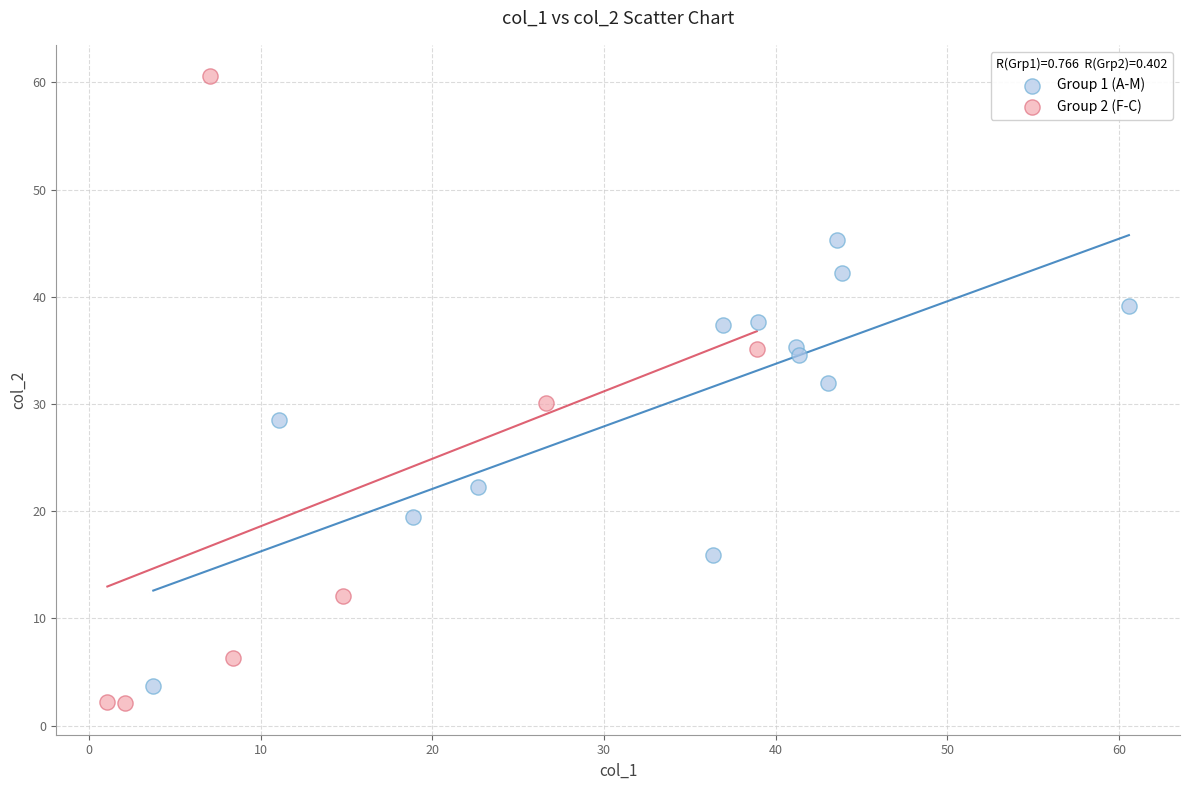

Which series has the largest Y range (max minus min)?

Group 2 (F-C)